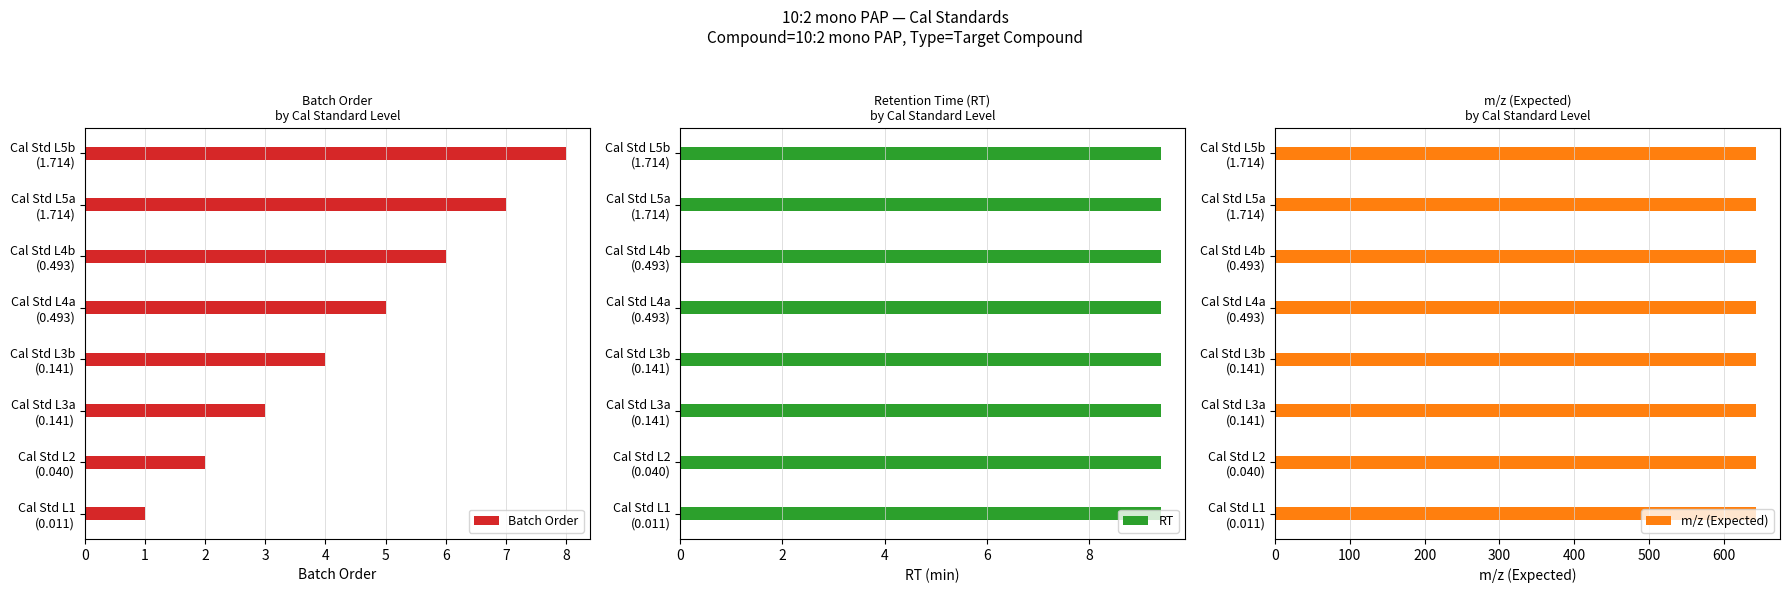

The value of RT at 2 is 0.4. True or false?

False